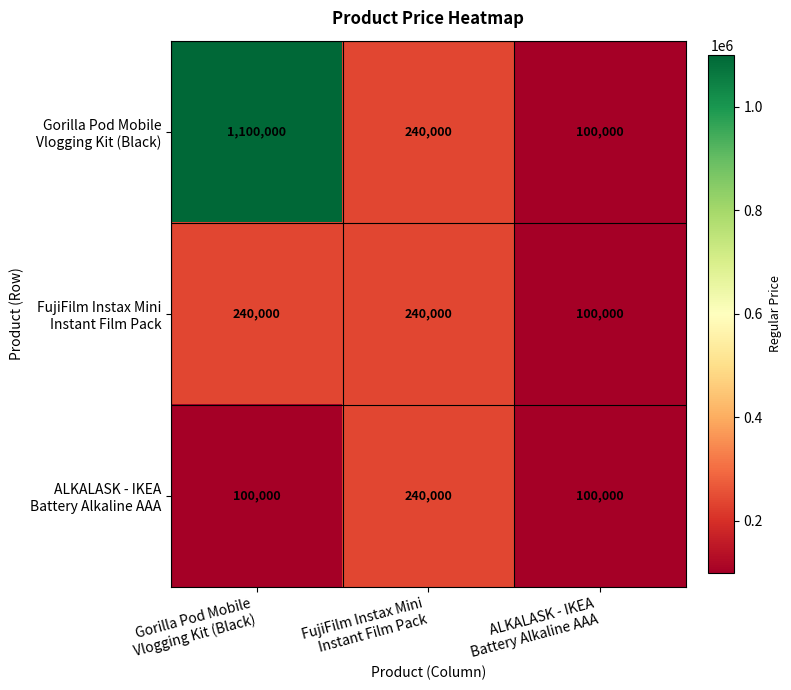

What is the maximum value shown in the chart?

1100000